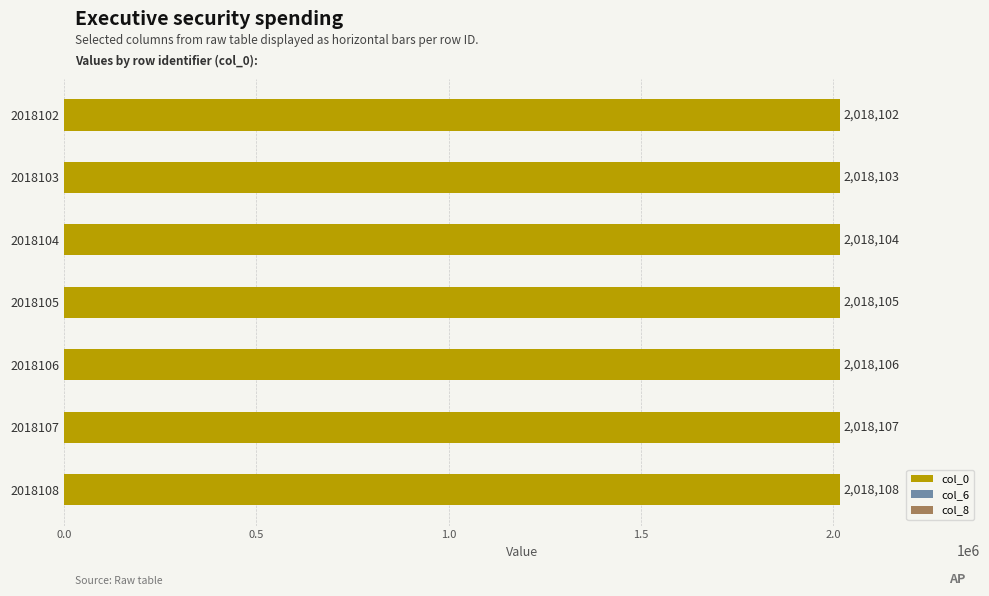

What is the average value of the col_8 series?

9